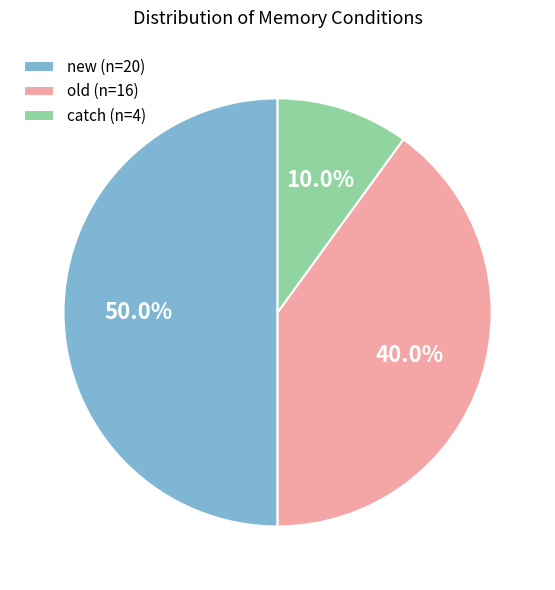

To the nearest percent, what is the difference between the new and catch slice percentages?

40%